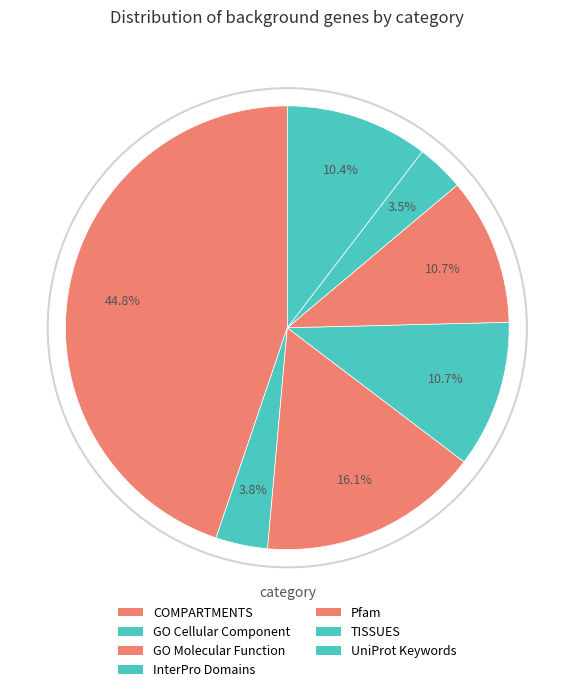

What percentage do GO Molecular Function and InterPro Domains together represent?

26.8%